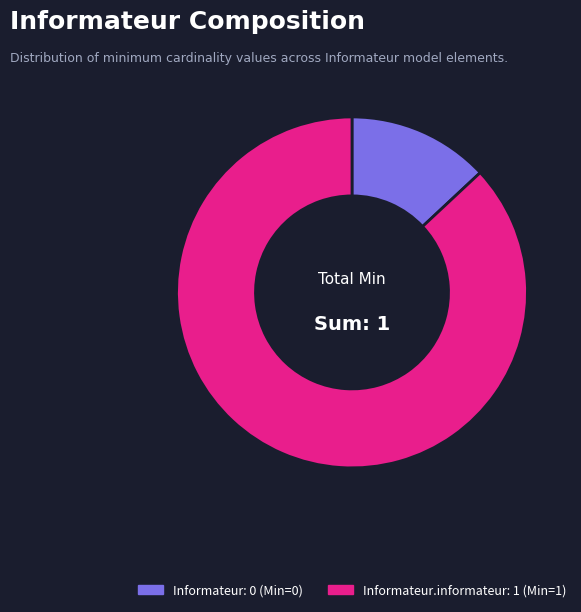

Count the number of slices in the pie.

2